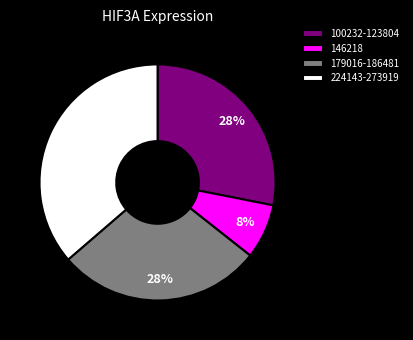

Is there a majority slice in this chart?

No